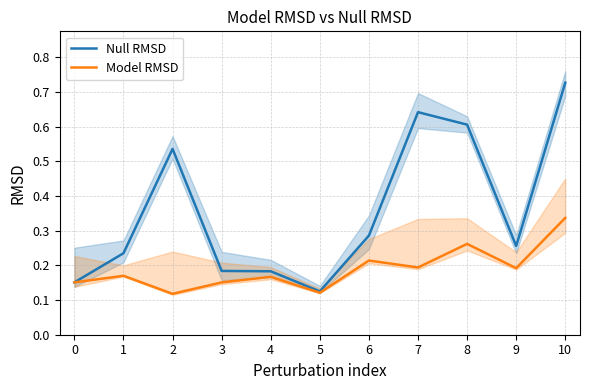

What is the highest value of the Null RMSD series?

0.7